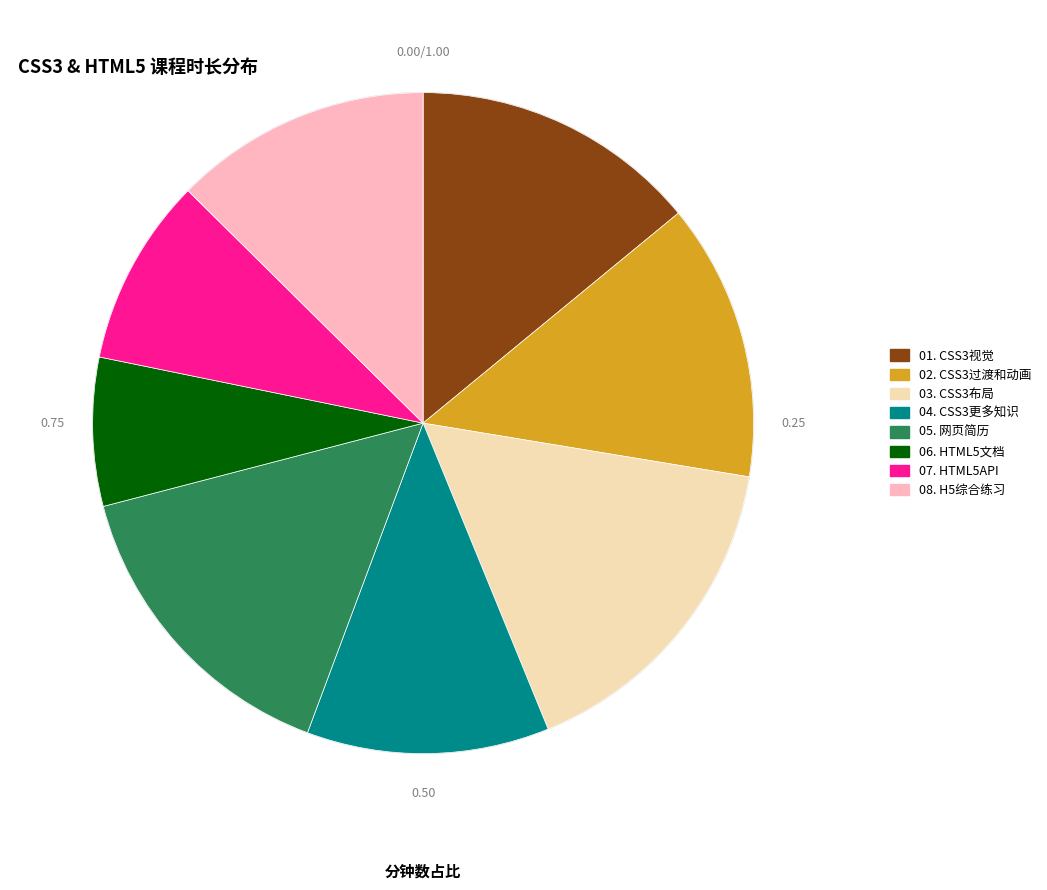

What is the ratio of the value at 07. HTML5API to the value at 08. H5综合练习?

0.7